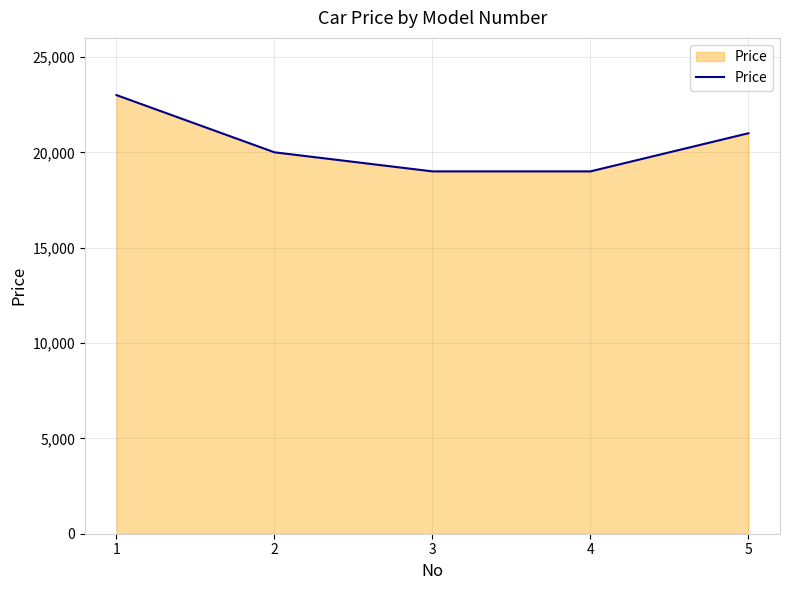

What is the average value?

20400